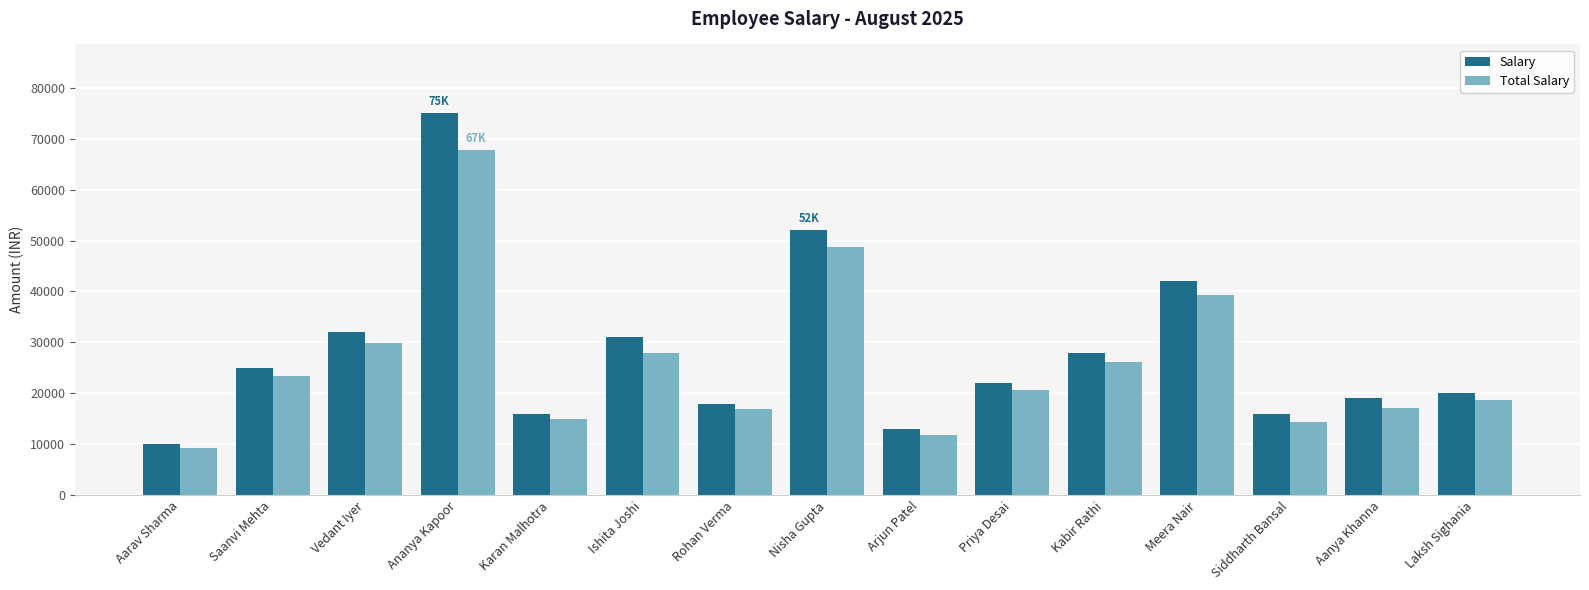

What is the smallest value displayed?

9354.8